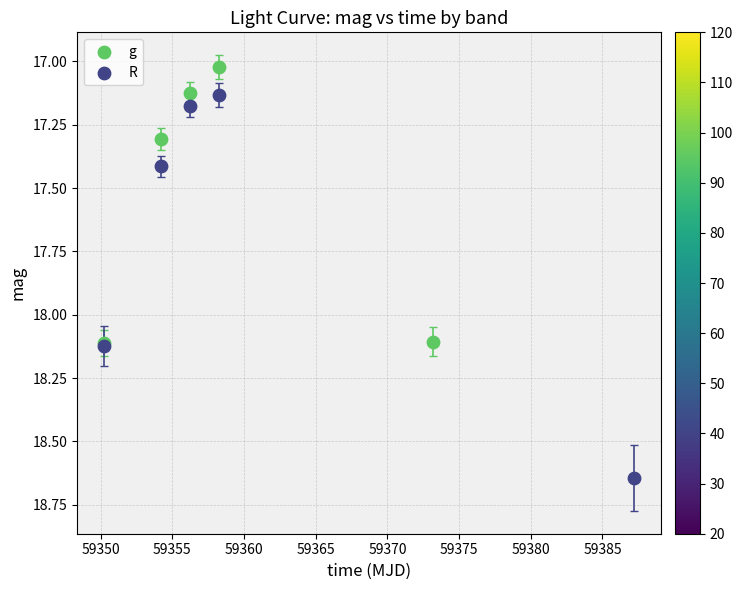

Which series reaches the maximum Y coordinate?

R